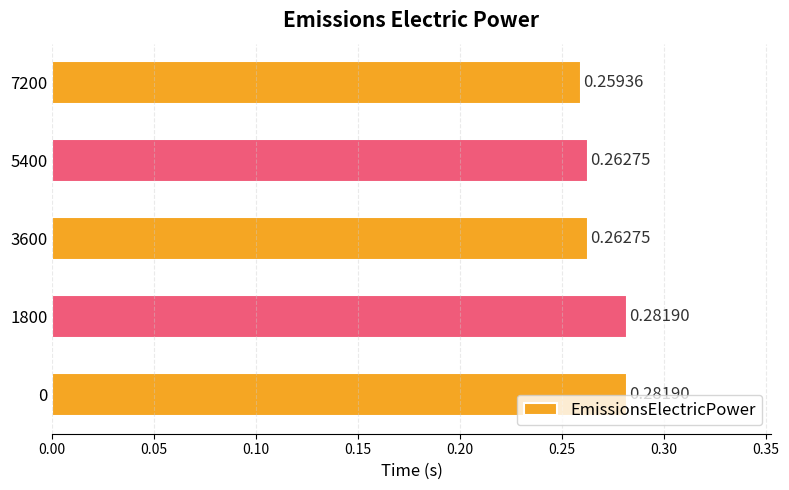

Between 1800 and 5400, which is larger?

1800